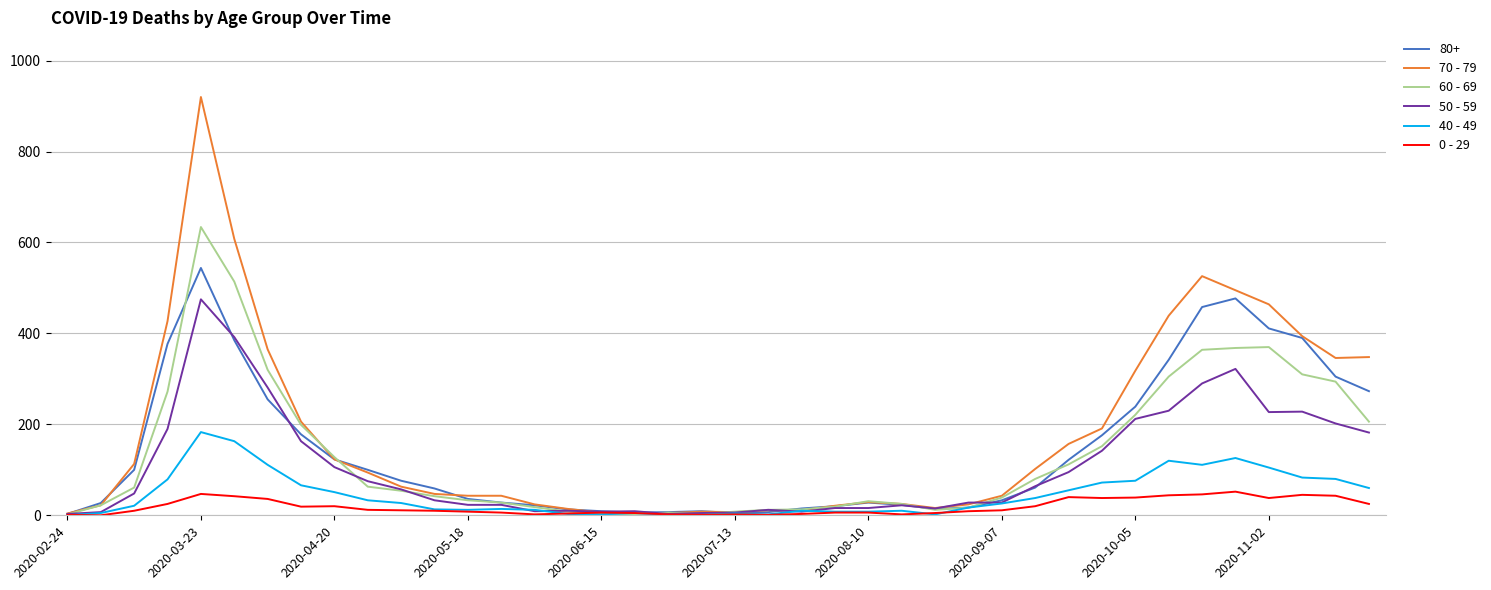

How many distinct data groups are displayed?

6